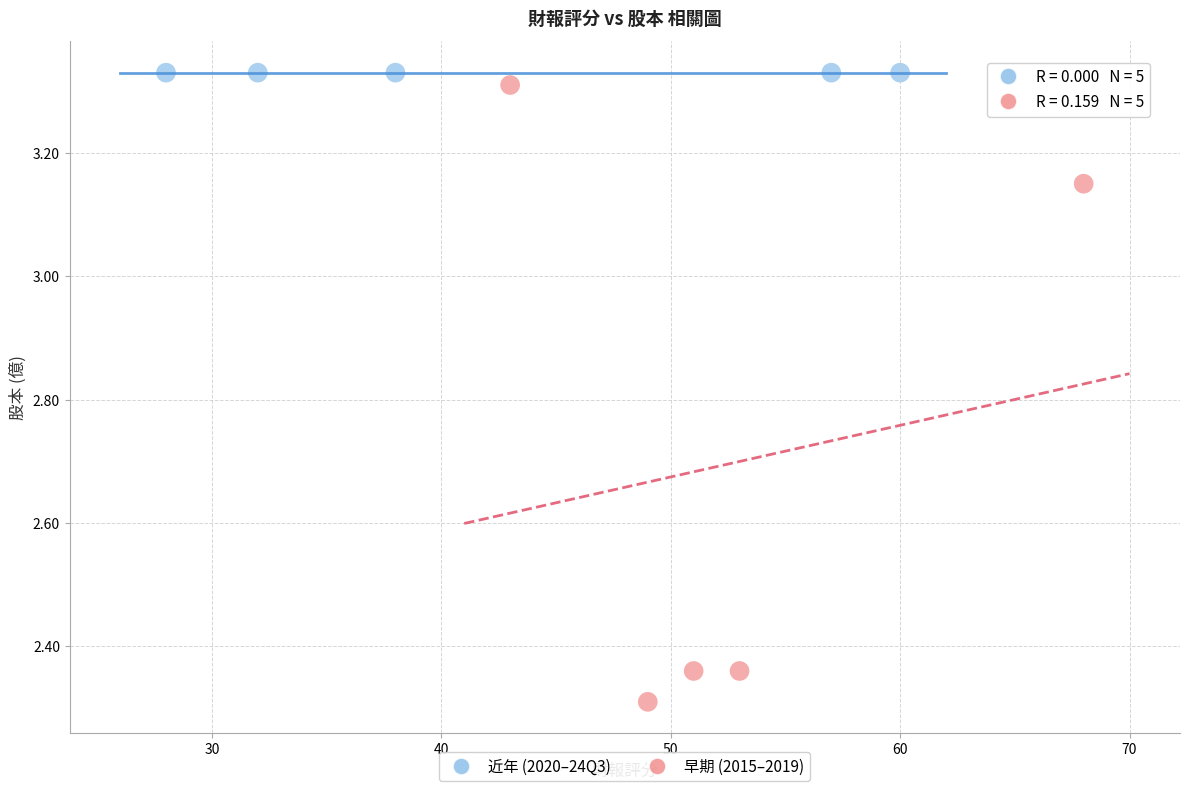

Which series reaches the minimum Y coordinate?

早期 (2015–2019)